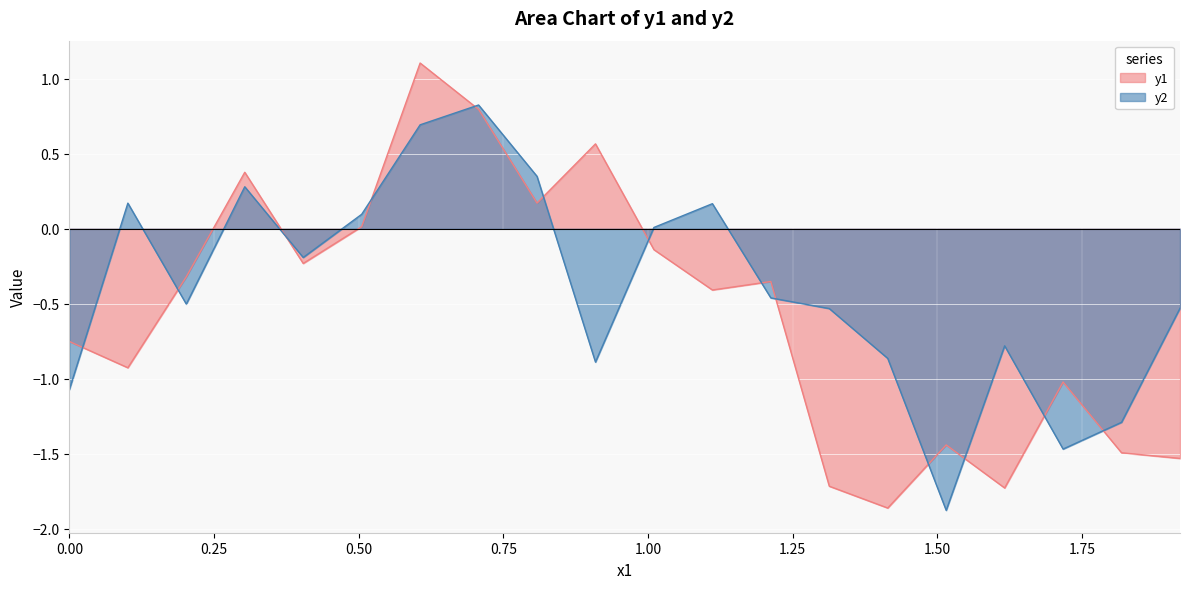

What is the difference between the y2 values at 1.111111111 and 0.404040404?

0.4